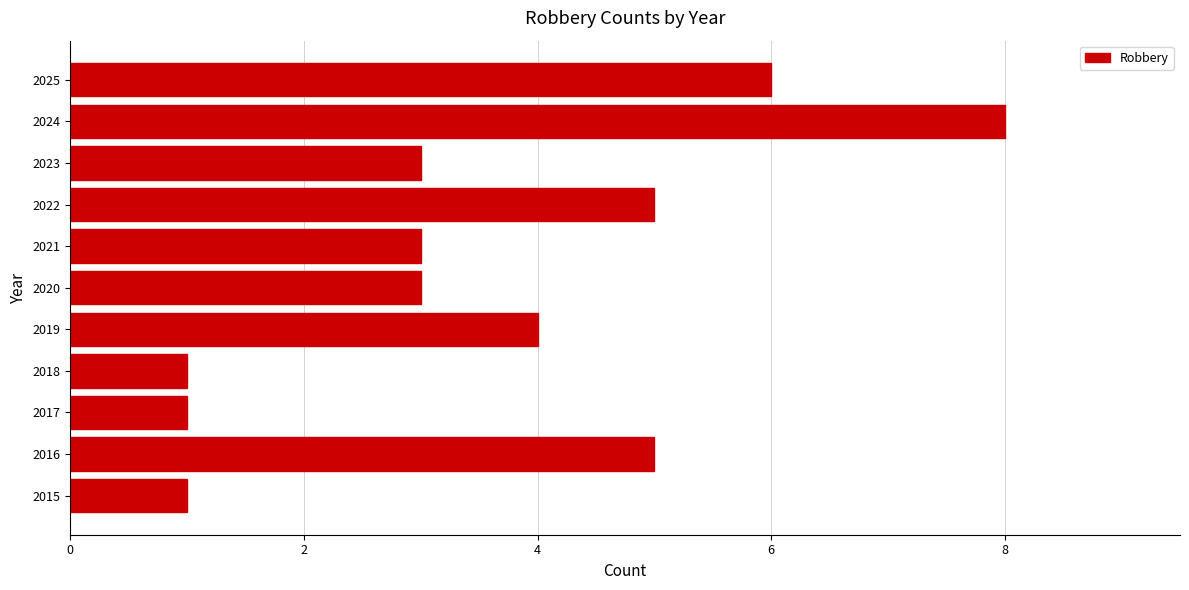

How many distinct data groups are displayed?

1